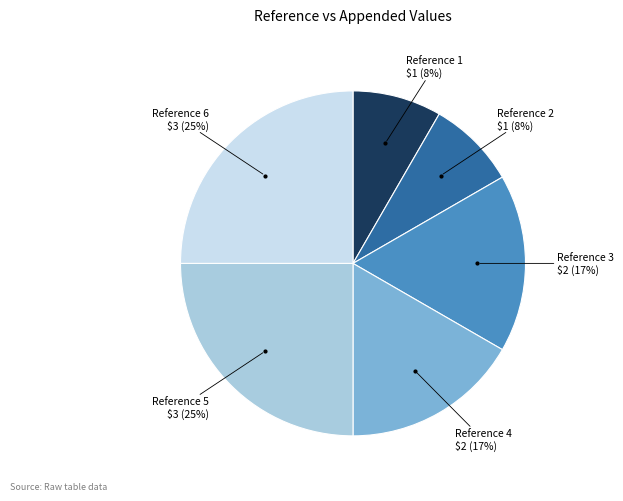

Does any single category account for the majority?

No